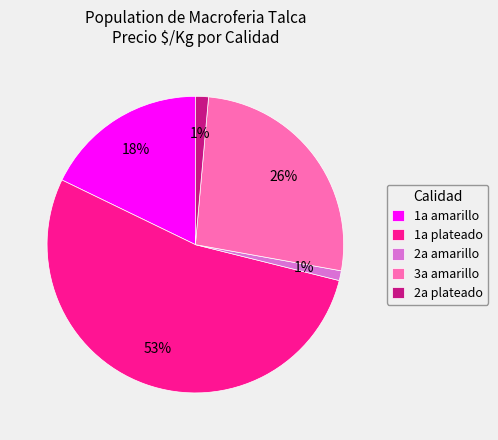

Which has a higher value, 1a plateado or 2a amarillo?

1a plateado